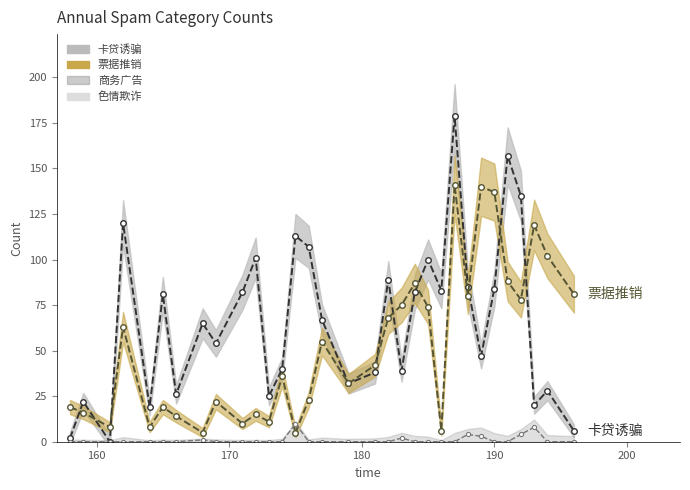

Which series has the widest spread of values?

卡贷诱骗